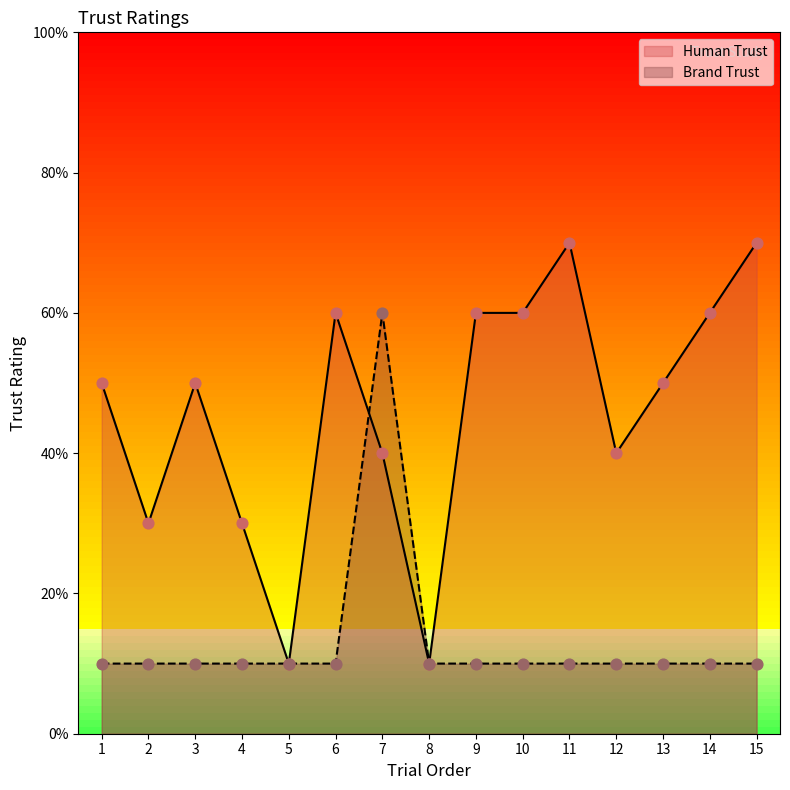

At which category is the sum across all series the highest?

7